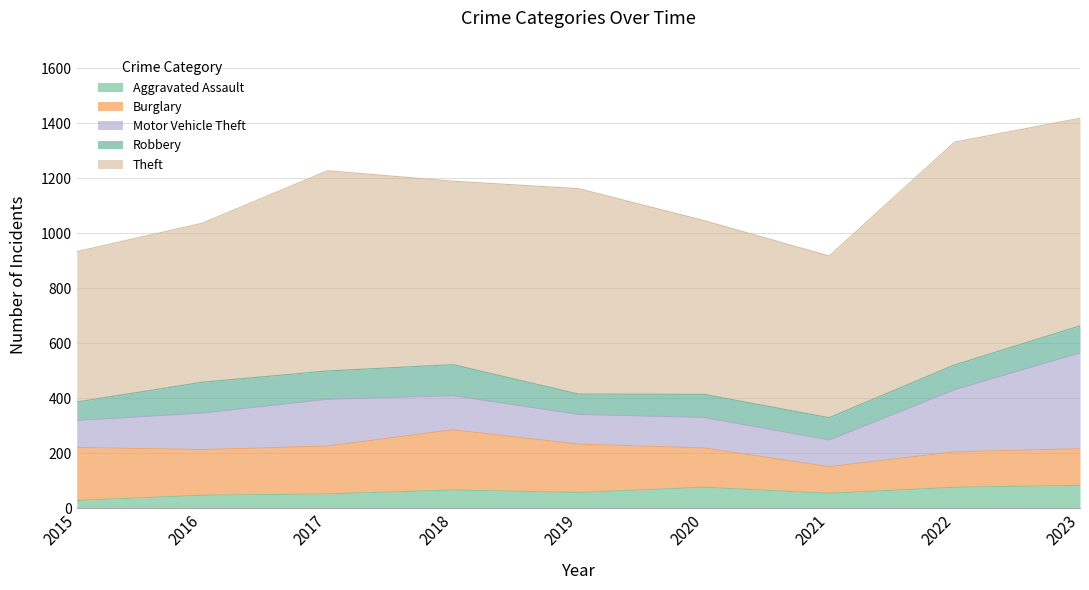

What is the difference between the maximum and minimum values in the Aggravated Assault series?

55